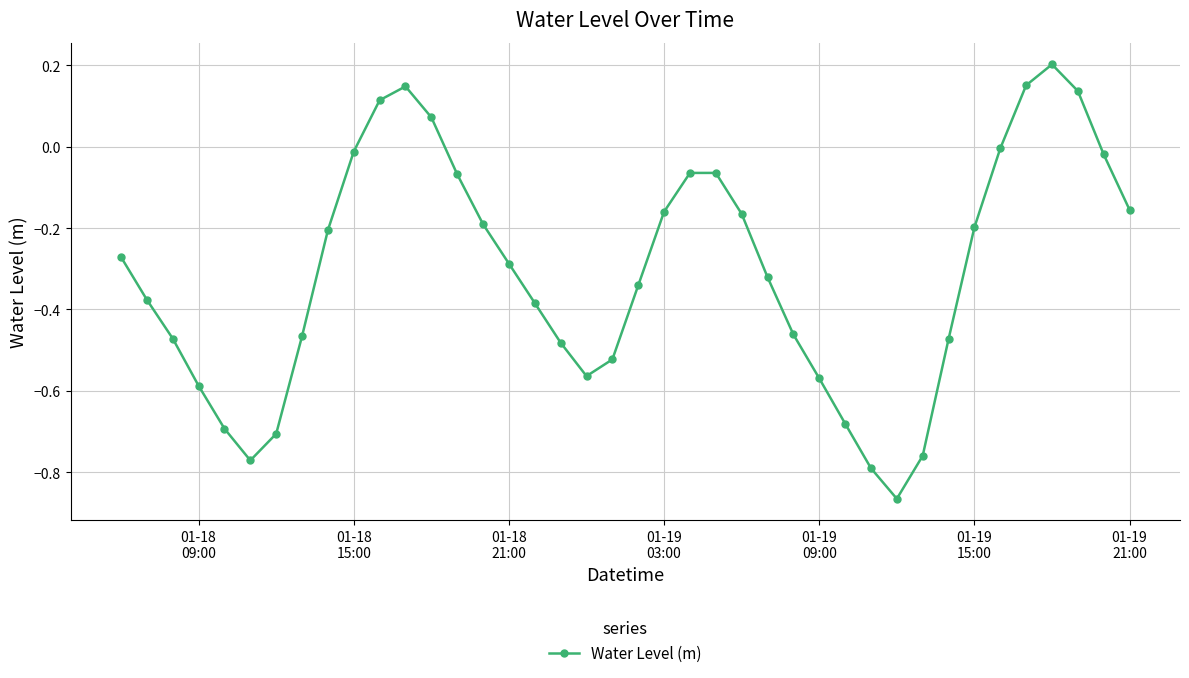

True or false: the data has more than 0 interior local peaks.

True